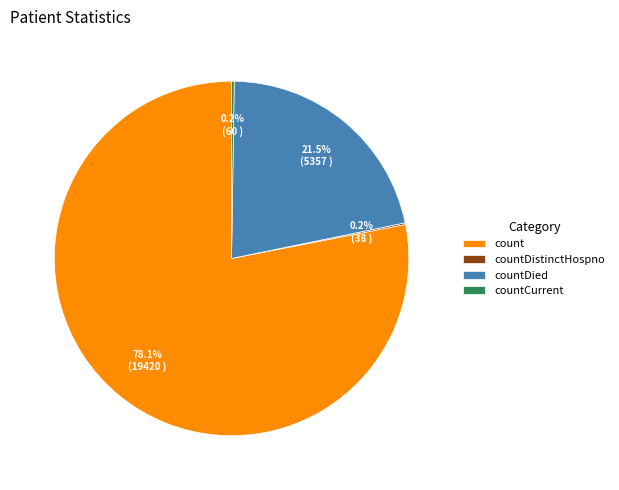

Which category accounts for the majority?

count